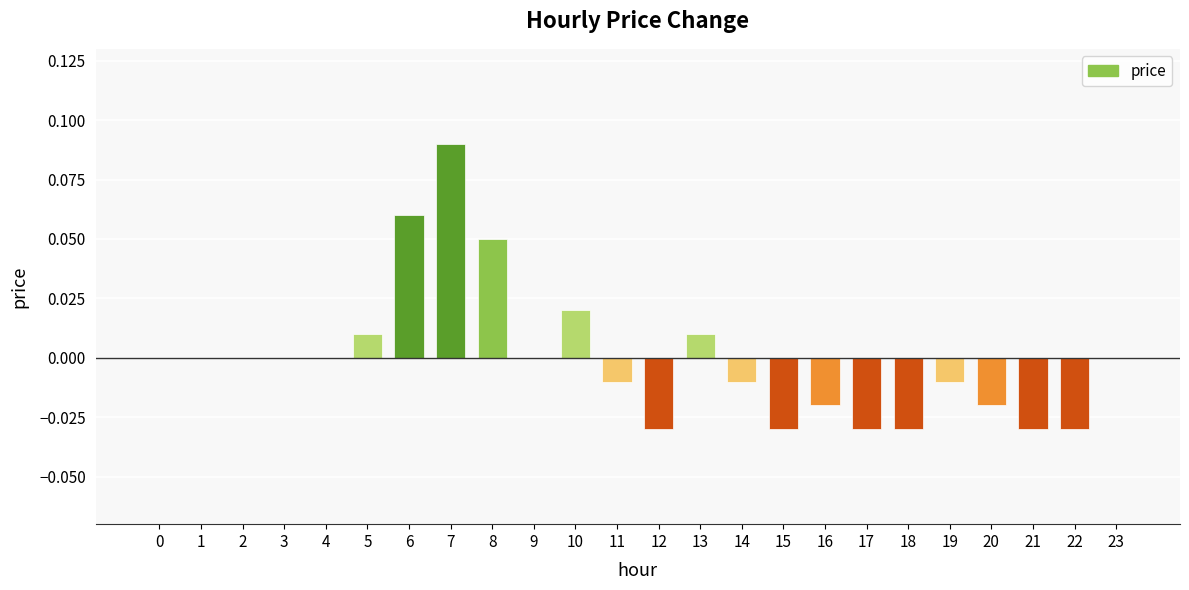

Is it true that the value at 18 is -0.0?

True